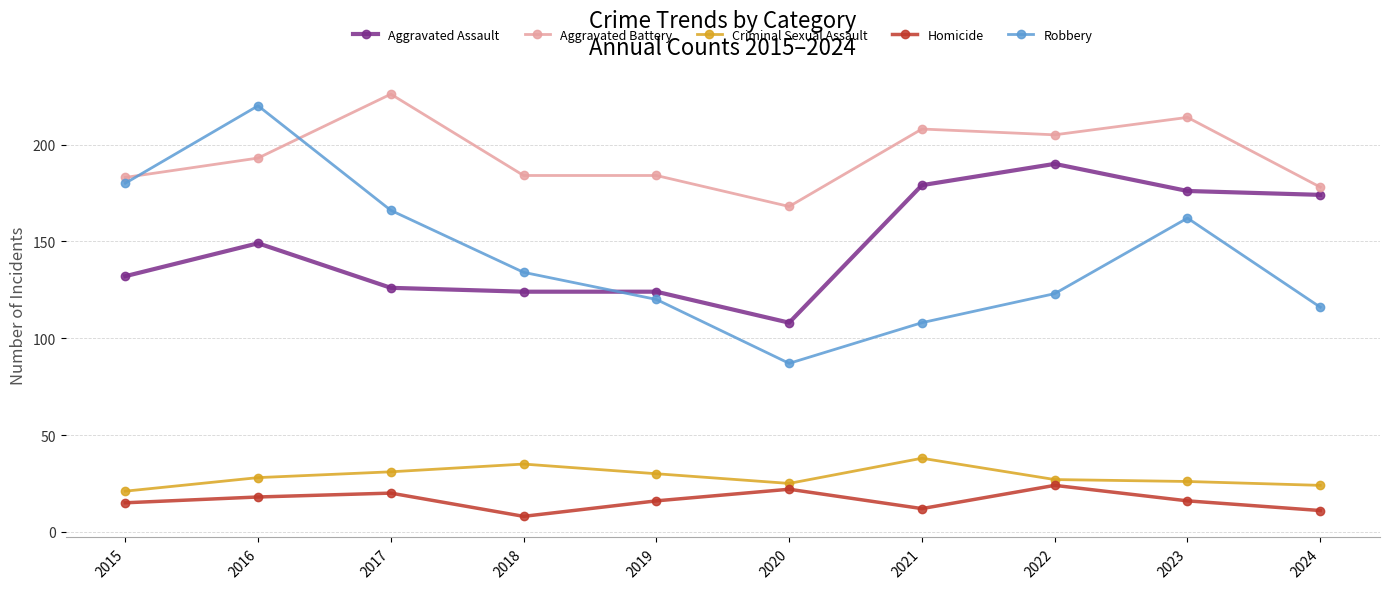

What is the total value across all series at 2018?

485